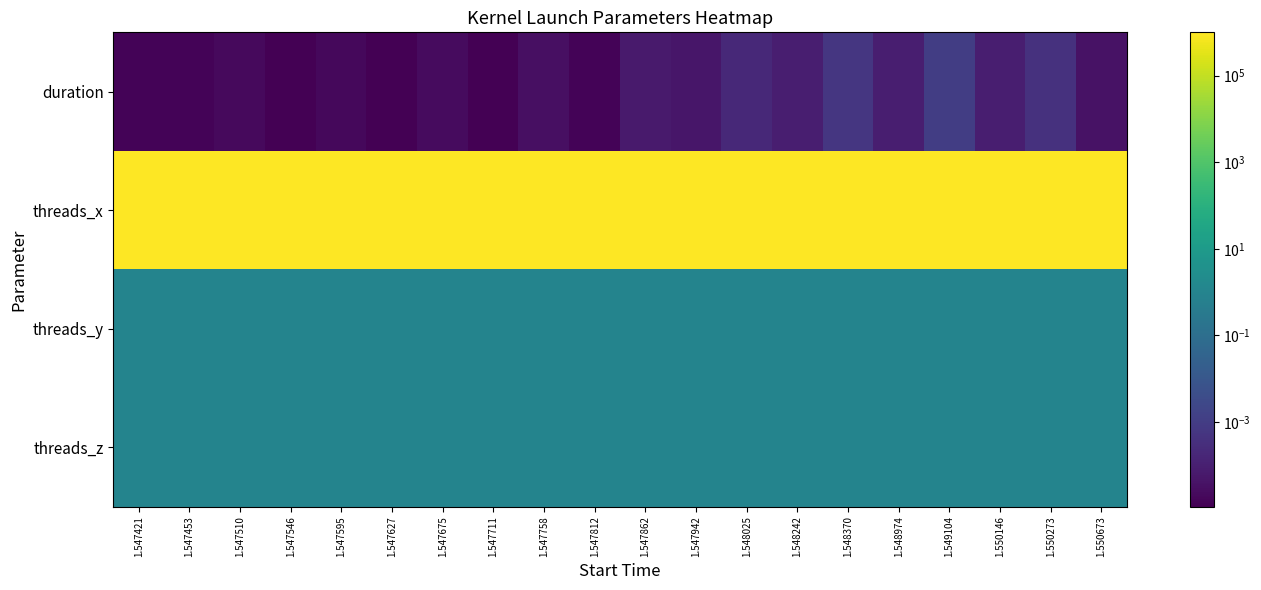

Reading right to left, list all the values displayed in this chart.

duration: 1.550673=0.0	1.550273=0.0	1.550146=0.0	1.549104=0.0	1.548974=0.0	1.548370=0.0	1.548242=0.0	1.548025=0.0	1.547942=0.0	1.547862=0.0	1.547812=0.0	1.547758=0.0	1.547711=0.0	1.547675=0.0	1.547627=0.0	1.547595=0.0	1.547546=0.0	1.547510=0.0	1.547453=0.0	1.547421=0.0
threads_x: 1.550673=1000448.0	1.550273=1000448.0	1.550146=1000448.0	1.549104=1000448.0	1.548974=1000448.0	1.548370=1000448.0	1.548242=1000448.0	1.548025=1000448.0	1.547942=1000448.0	1.547862=1000448.0	1.547812=1000448.0	1.547758=1000448.0	1.547711=1000448.0	1.547675=1000448.0	1.547627=1000448.0	1.547595=1000448.0	1.547546=1000448.0	1.547510=1000448.0	1.547453=1000448.0	1.547421=1000448.0
threads_y: 1.550673=1.0	1.550273=1.0	1.550146=1.0	1.549104=1.0	1.548974=1.0	1.548370=1.0	1.548242=1.0	1.548025=1.0	1.547942=1.0	1.547862=1.0	1.547812=1.0	1.547758=1.0	1.547711=1.0	1.547675=1.0	1.547627=1.0	1.547595=1.0	1.547546=1.0	1.547510=1.0	1.547453=1.0	1.547421=1.0
threads_z: 1.550673=1.0	1.550273=1.0	1.550146=1.0	1.549104=1.0	1.548974=1.0	1.548370=1.0	1.548242=1.0	1.548025=1.0	1.547942=1.0	1.547862=1.0	1.547812=1.0	1.547758=1.0	1.547711=1.0	1.547675=1.0	1.547627=1.0	1.547595=1.0	1.547546=1.0	1.547510=1.0	1.547453=1.0	1.547421=1.0